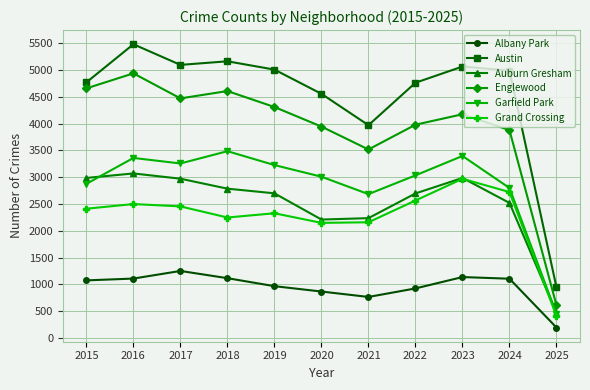

Which series has the widest spread of values?

Austin